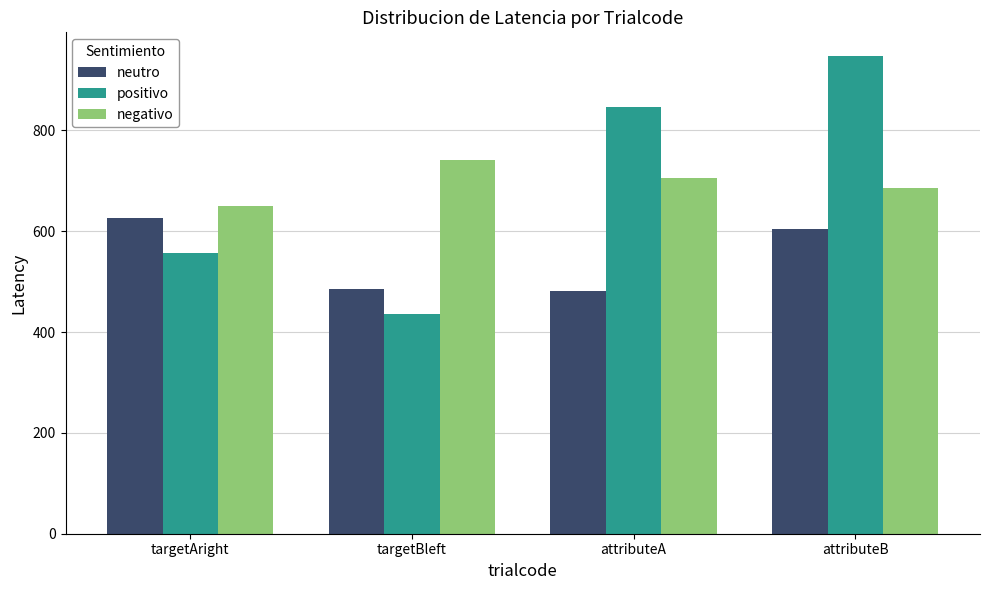

At which label does negativo first exceed 705?

targetBleft